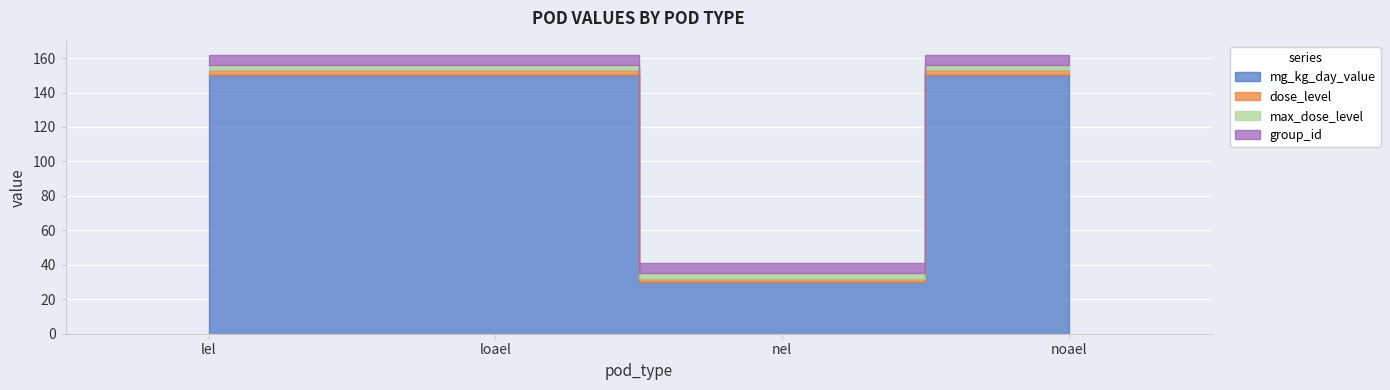

At noael, list the series in order from smallest to largest.

dose_level, max_dose_level, group_id, mg_kg_day_value